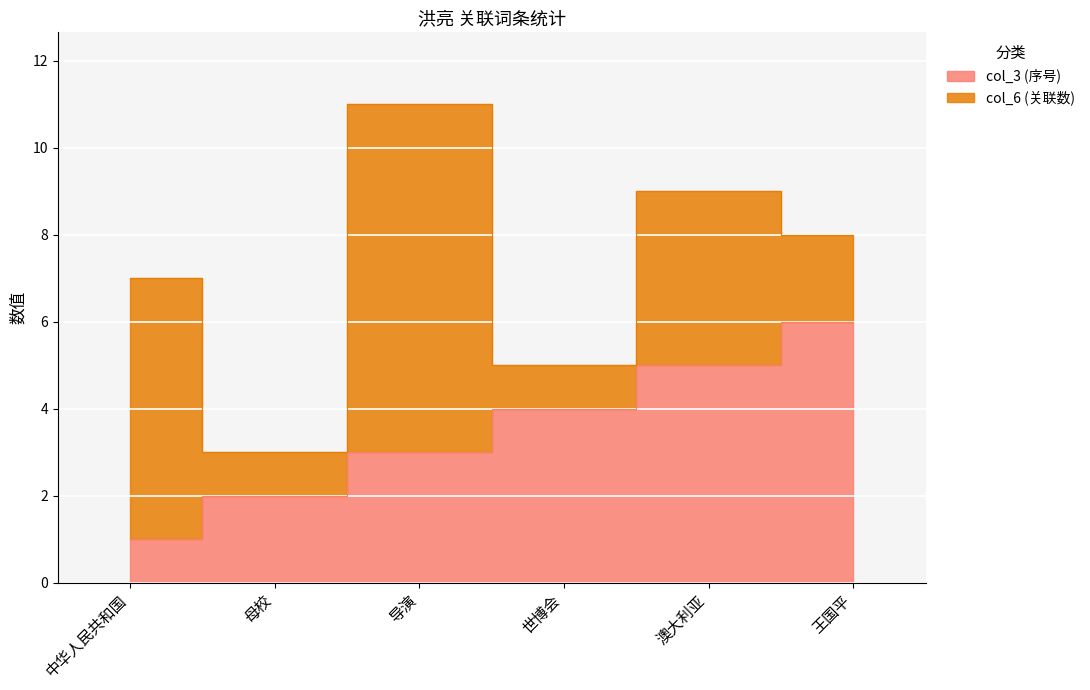

At which label does the data first exceed 4?

澳大利亚